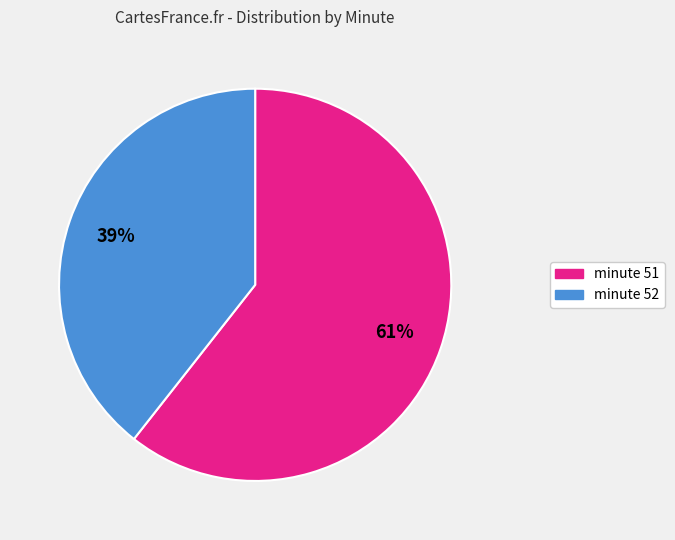

To the nearest percent, what is the average slice percentage?

50%